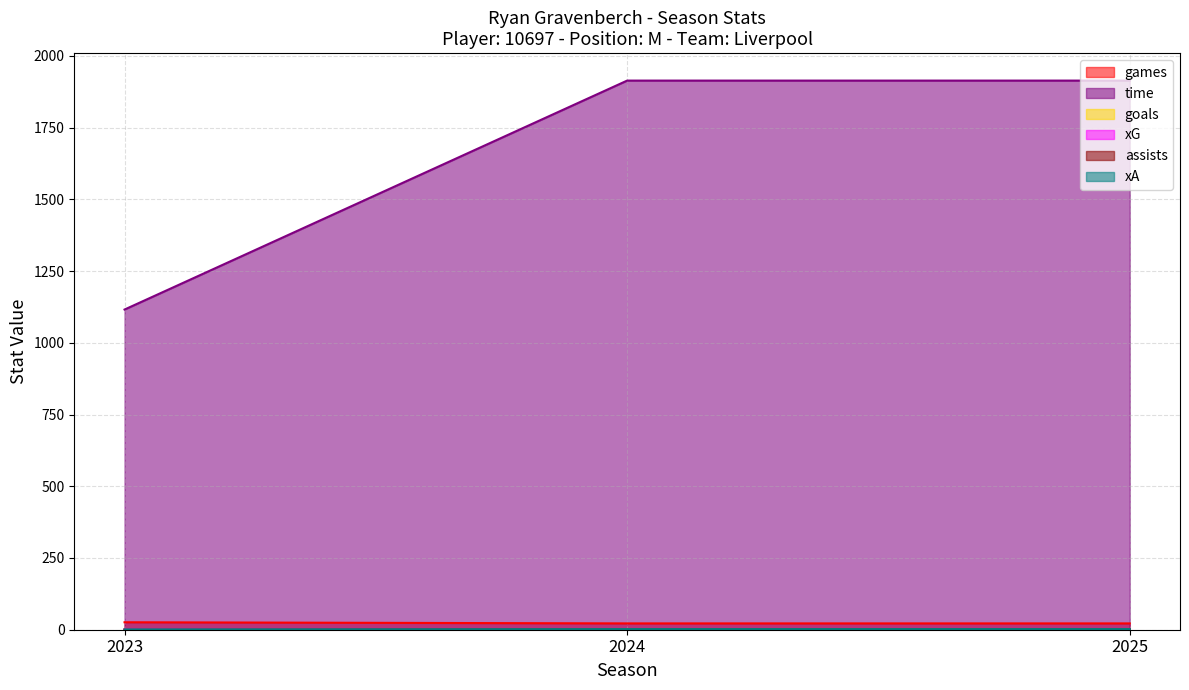

Between 2023 and 2025, which is larger?

2023